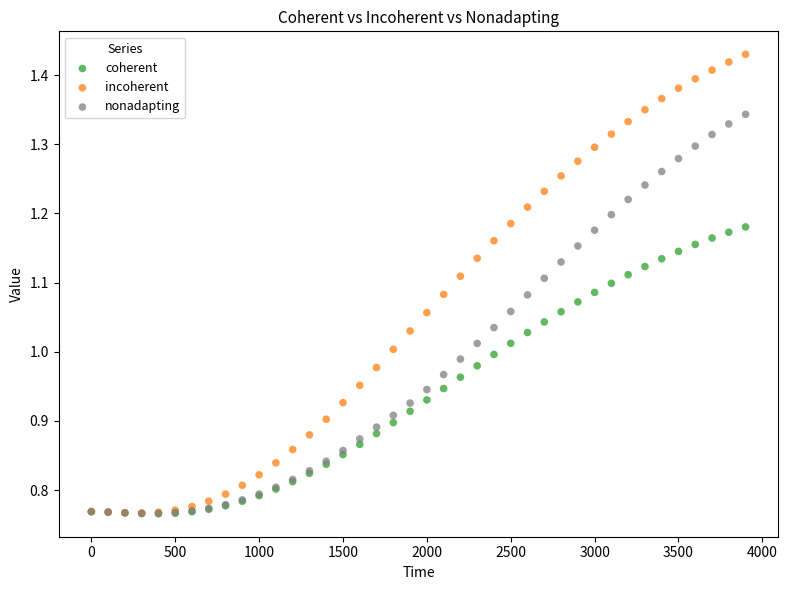

What are all the series names shown in the legend?

coherent, incoherent, nonadapting